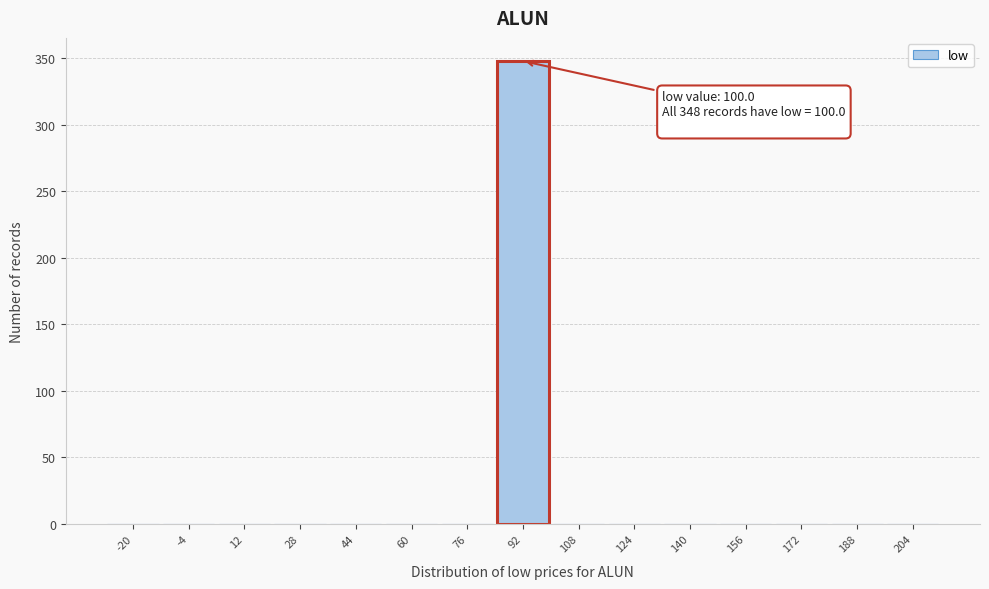

Reading right to left, list all the values displayed in this chart.

204=0	188=0	172=0	156=0	140=0	124=0	108=0	92=348	76=0	60=0	44=0	28=0	12=0	-4=0	-20=0